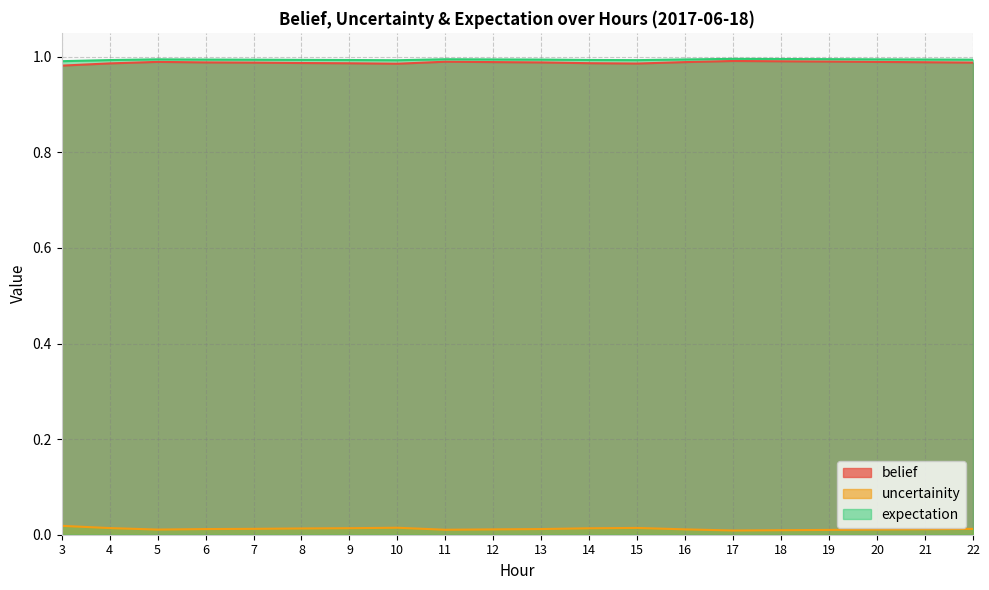

What is the value of the expectation point at the 16th from the left?

1.0